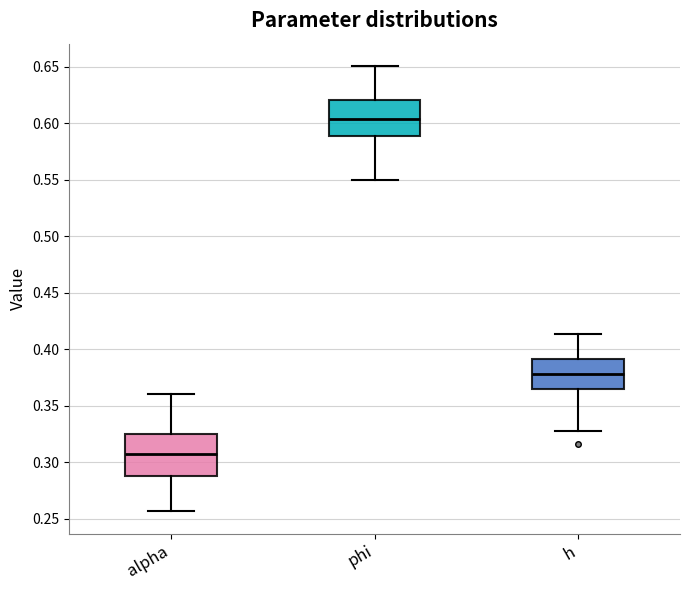

Reading left to right, transcribe this box plot: for each box, give where its median line is, the range the box spans, and where its two whiskers end, as read against the y-axis. The values are not printed on the chart, so give them approximately, as read against the axis.

alpha: median 0.305, box 0.290 to 0.325, whiskers 0.255 to 0.360
phi: median 0.605, box 0.590 to 0.620, whiskers 0.550 to 0.650
h: median 0.380, box 0.365 to 0.390, whiskers 0.325 to 0.415